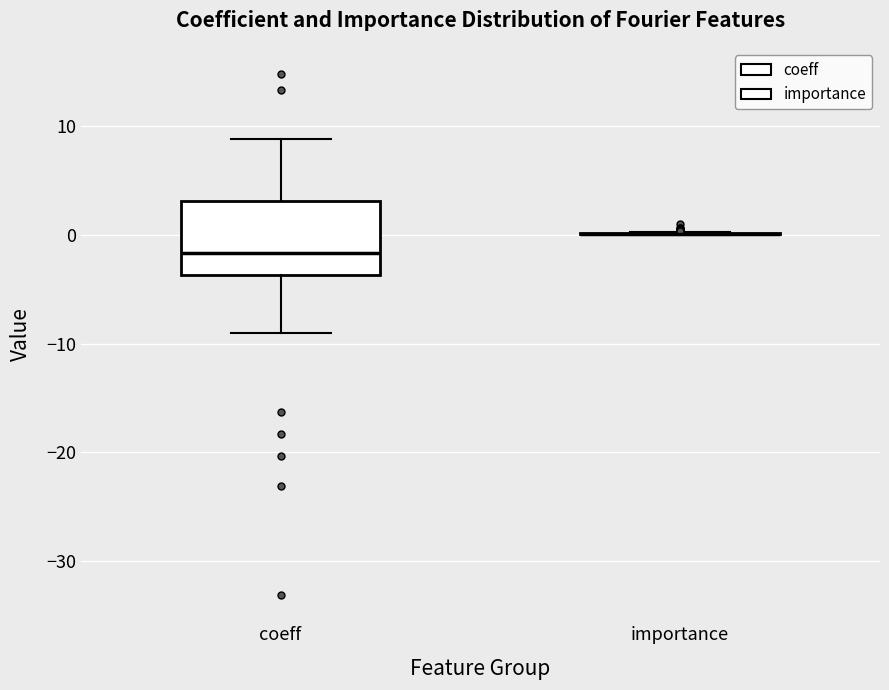

Reading left to right, read every box against the y-axis: the position of its median line, the range the box covers, and the ends of its whiskers. The values are not printed on the chart, so give them approximately, as read against the axis.

coeff: median -2, box -4 to 3, whiskers -9 to 9
importance: box collapsed to a line at 0, whiskers 0 to 0